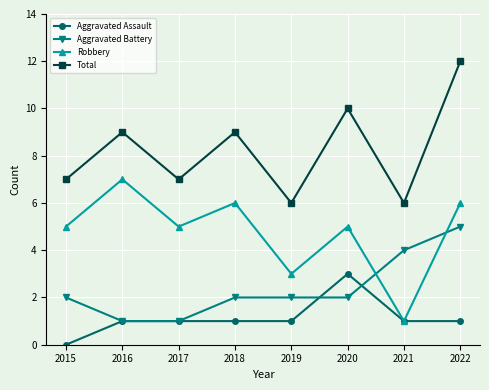

At how many categories does at least one series exceed 2?

8